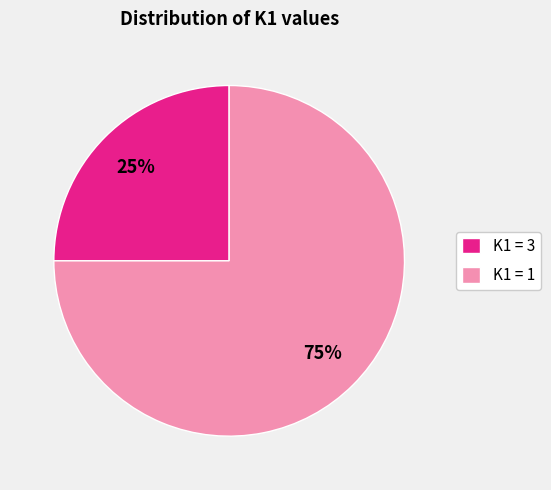

Does K1 = 1 account for over 50% of the chart?

Yes